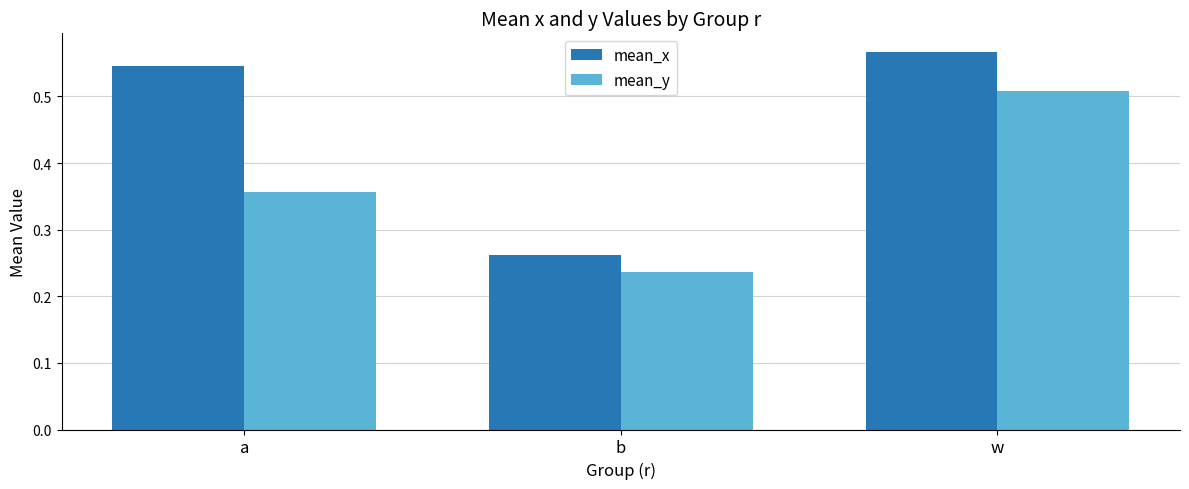

Which series has the largest range (max minus min)?

mean_x